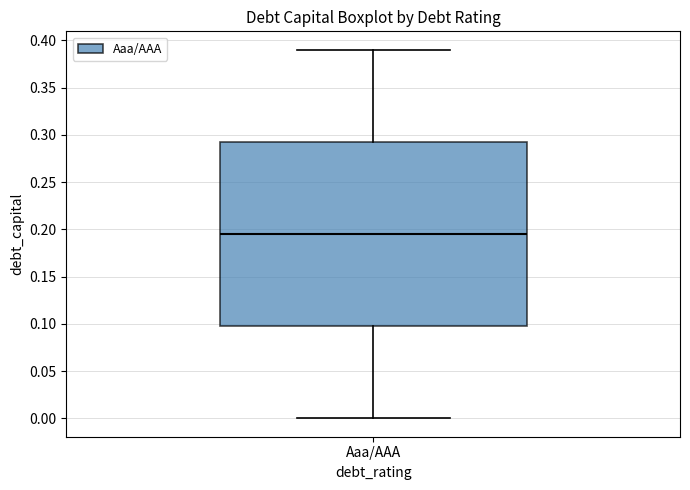

Read this box plot against the y-axis: the position of the median line, the range covered by the box, and the ends of both whiskers. The values are not printed on the chart, so give them approximately, as read against the axis.

median 0.195, box 0.100 to 0.295, whiskers 0.000 to 0.390